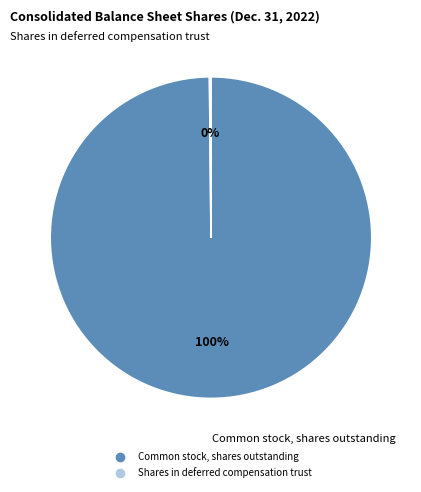

To the nearest percent, what is the difference between the largest and smallest slice percentages?

100%